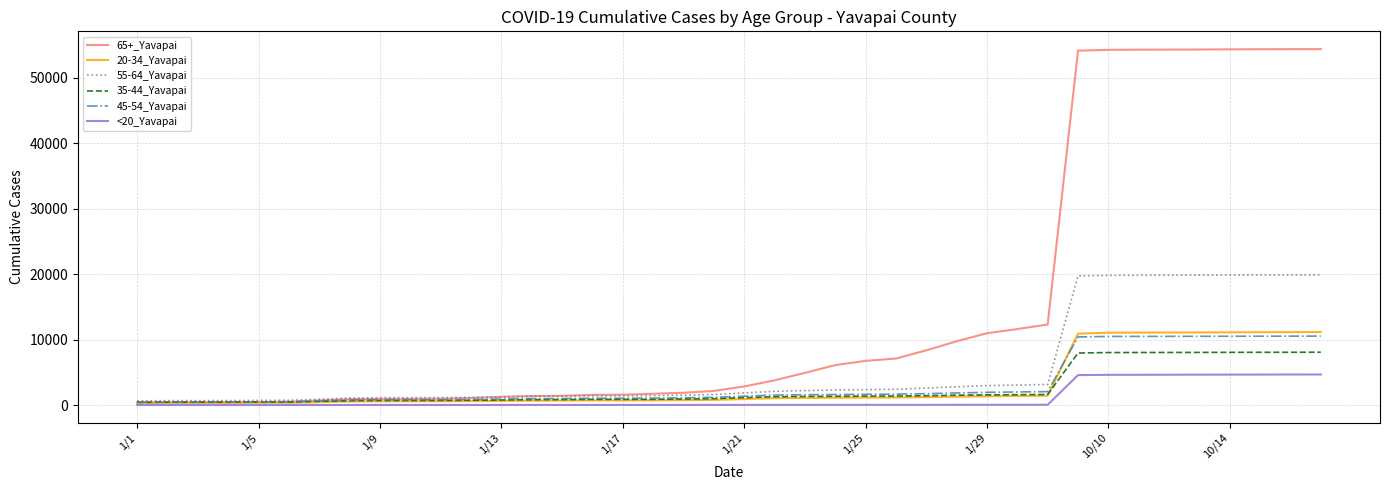

What is the greatest value displayed?

54374